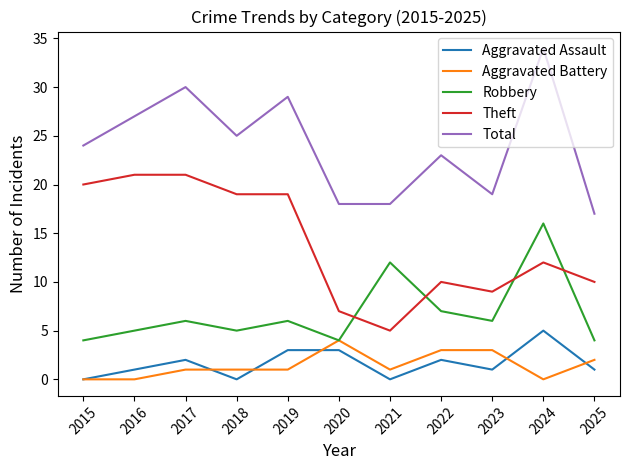

At which category does the chart reach its peak across all series?

2024